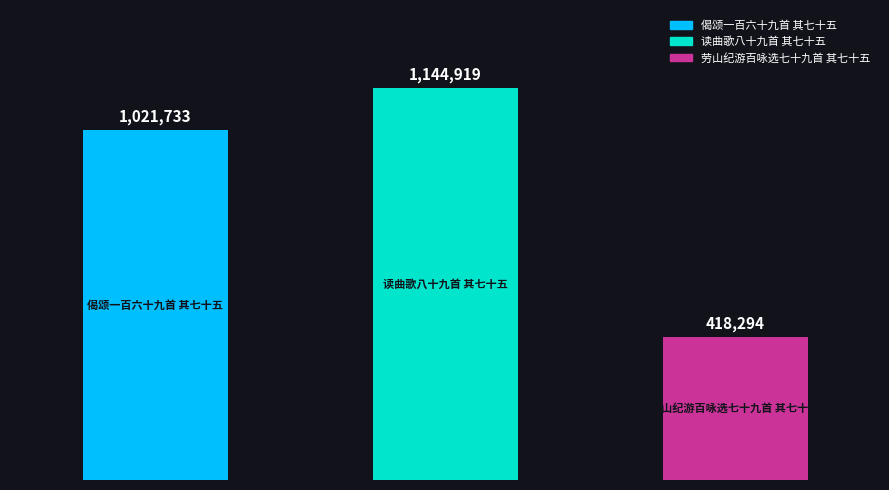

What is the value of the 1st bar from the left?

1021733